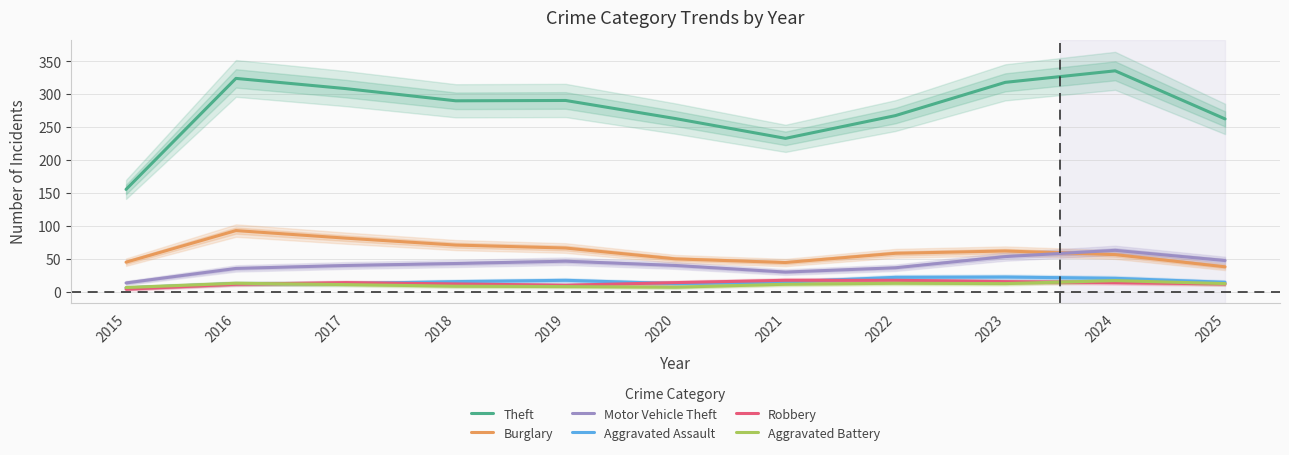

What is the difference between the highest and lowest values at 2020?

256.0